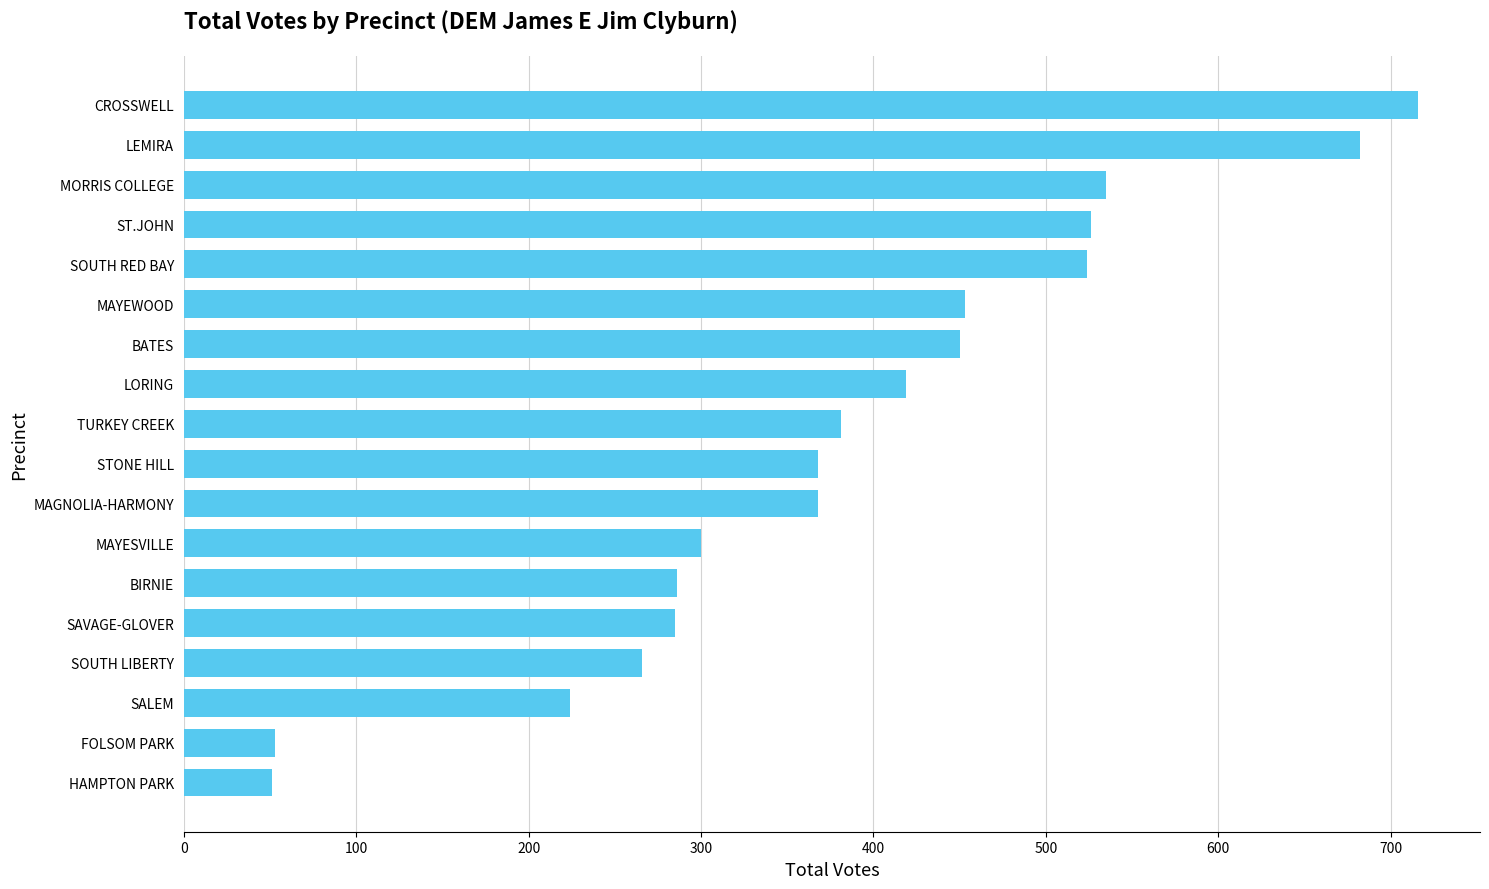

How many bars are there in total?

18